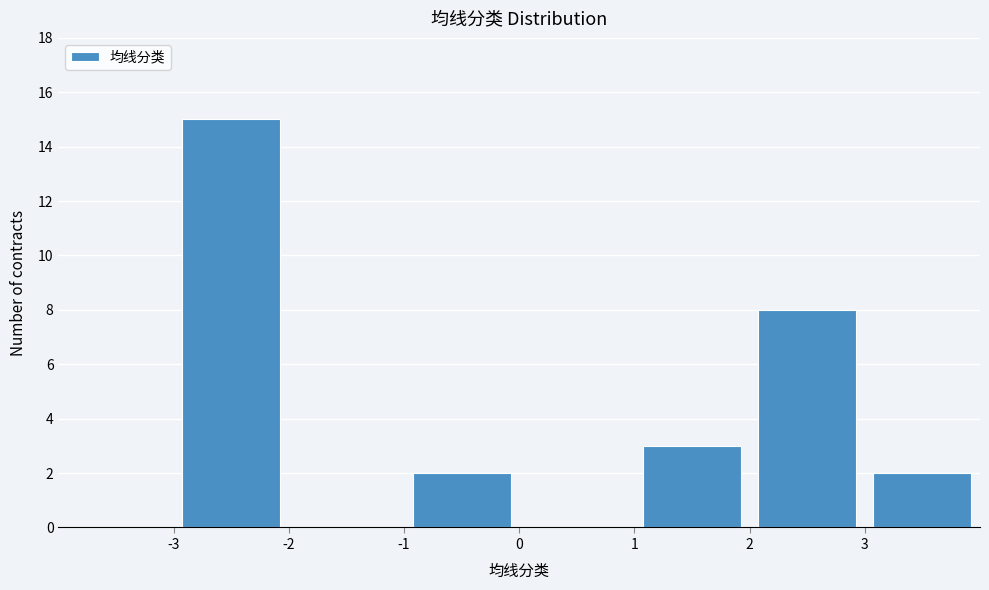

Reading left to right, transcribe this chart: for each bar, give the range it covers on the x-axis and its height. The values are not printed on the chart, so give them approximately, as read against the axis.

-4 to -3: 0
-3 to -2: 15
-2 to -1: 0
-1 to 0: 2
0 to 1: 0
1 to 2: 3
2 to 3: 8
3 to 4: 2